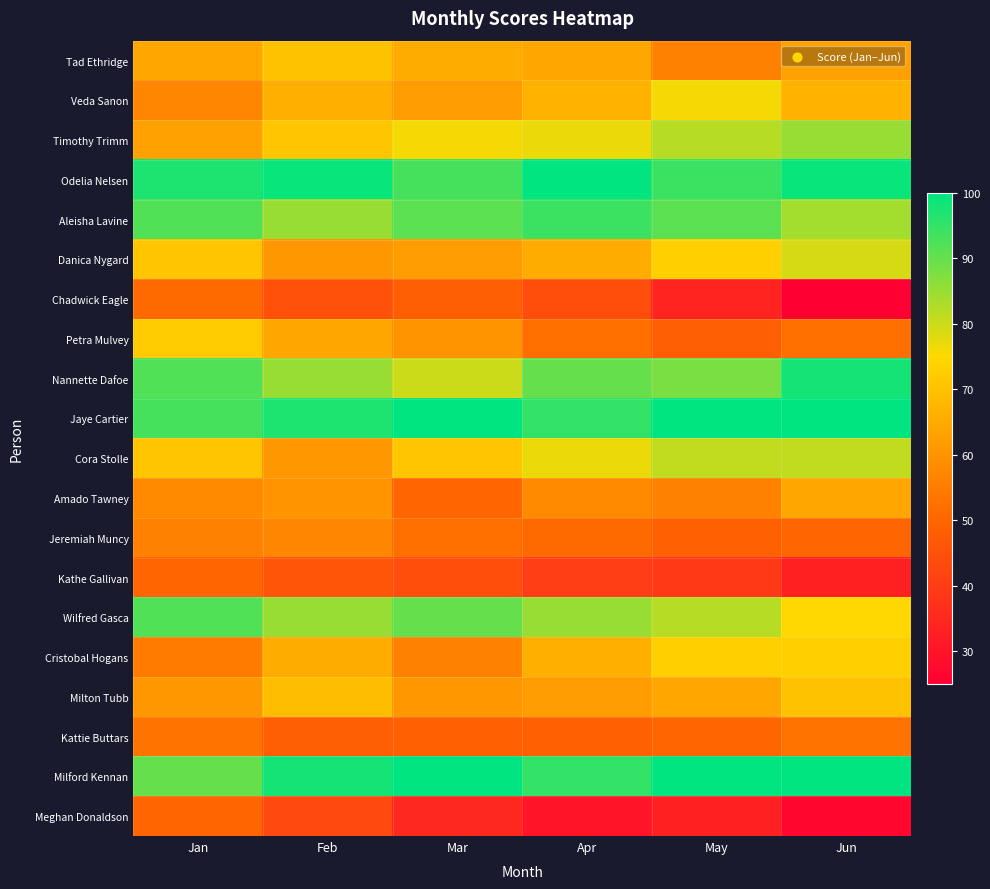

Rank the series at Apr from highest to lowest value.

Odelia Nelsen, Jaye Cartier, Milford Kennan, Aleisha Lavine, Nannette Dafoe, Wilfred Gasca, Timothy Trimm, Cora Stolle, Veda Sanon, Cristobal Hogans, Danica Nygard, Tad Ethridge, Milton Tubb, Amado Tawney, Petra Mulvey, Jeremiah Muncy, Kattie Buttars, Chadwick Eagle, Kathe Gallivan, Meghan Donaldson